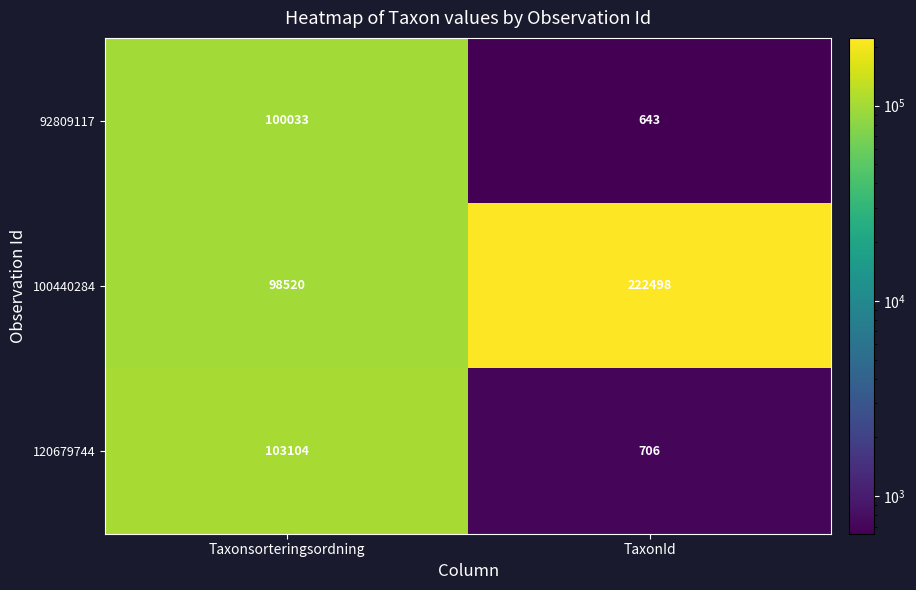

What is the difference between the highest and lowest values at Taxonsorteringsordning?

4584